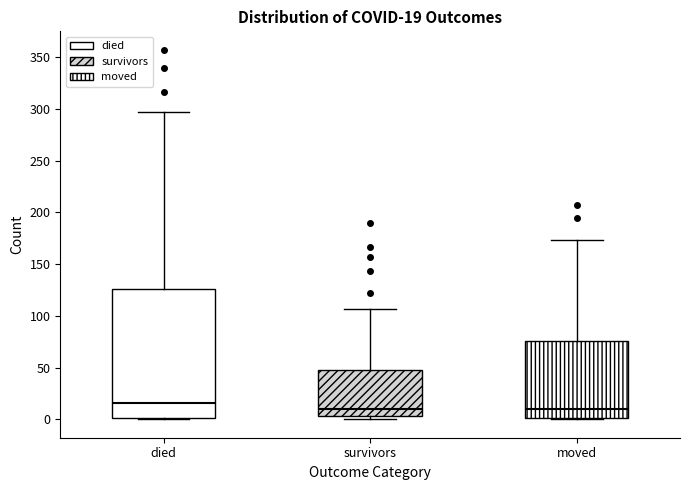

Which box has the highest median line?

died